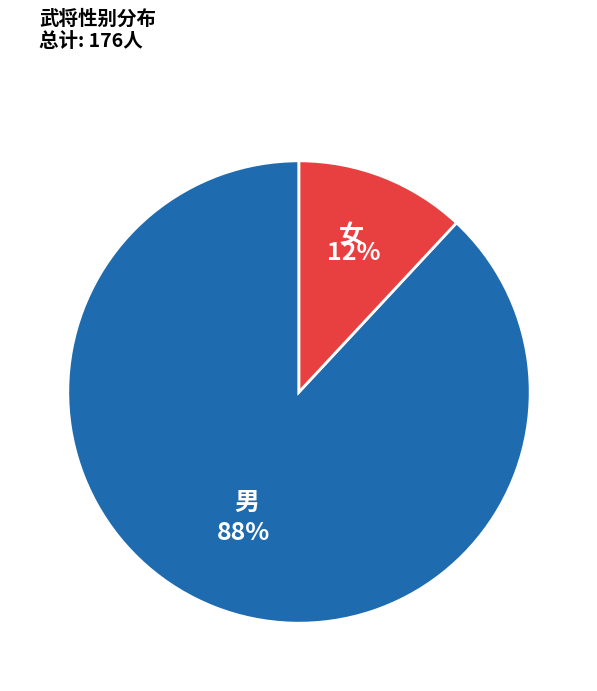

To the nearest percent, what is the difference between the largest and smallest slice percentages?

76%